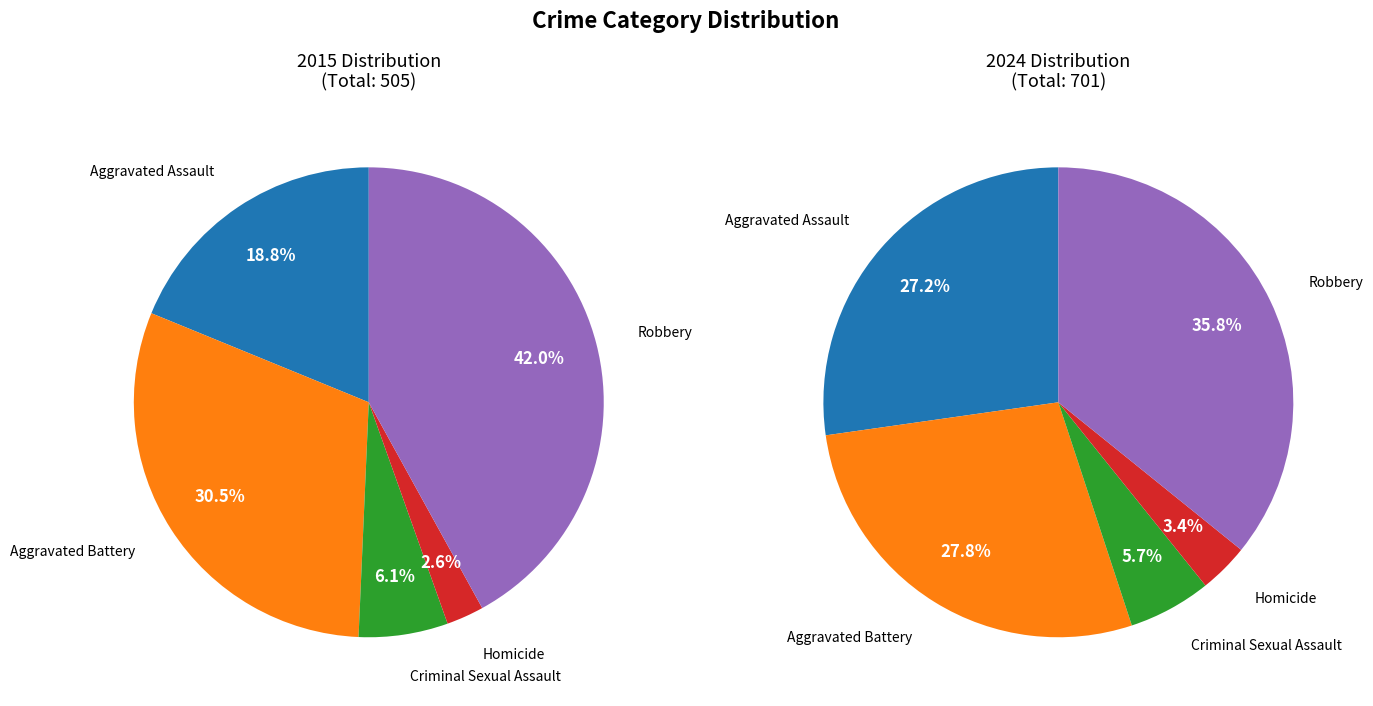

How many slices are in this pie chart?

5